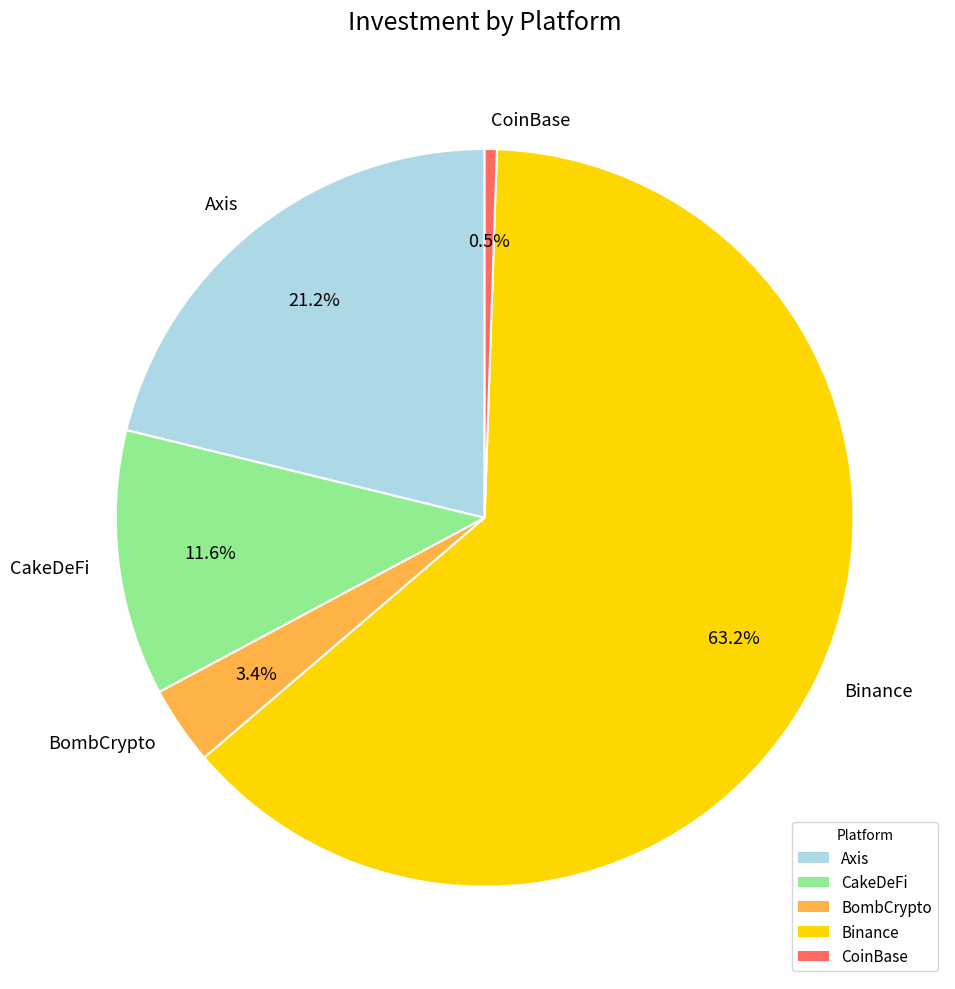

Combined, do Axis and CakeDeFi account for over 50%?

No